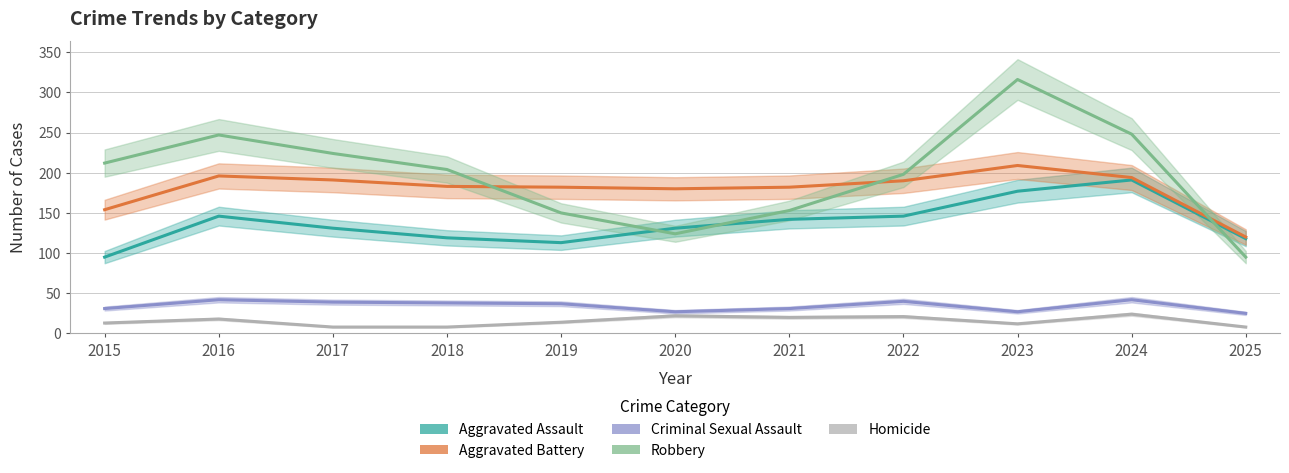

What is the value of the Aggravated Assault point at the 6th from the left?

131